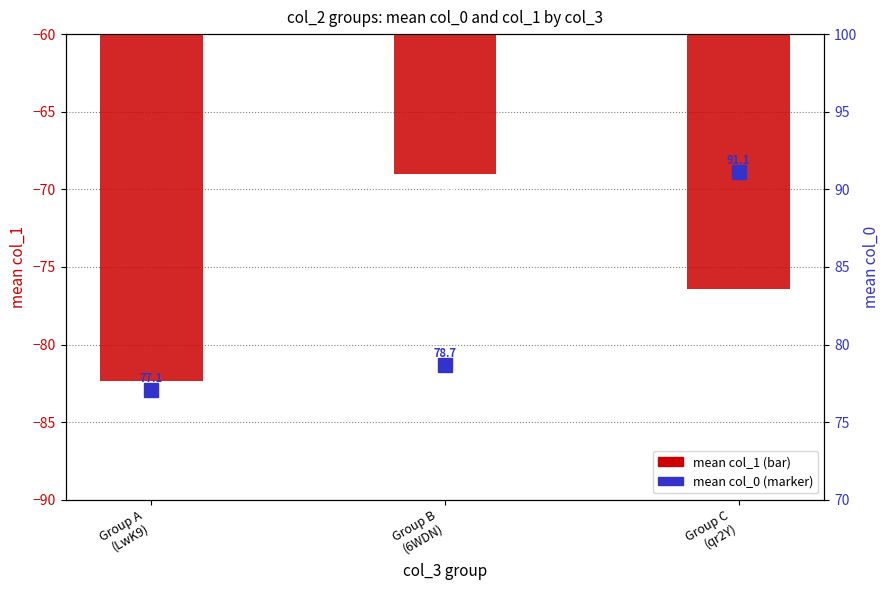

What is the sum of the mean col_0 values at Group C
(qr2Y) and Group B
(6WDN)?

169.8